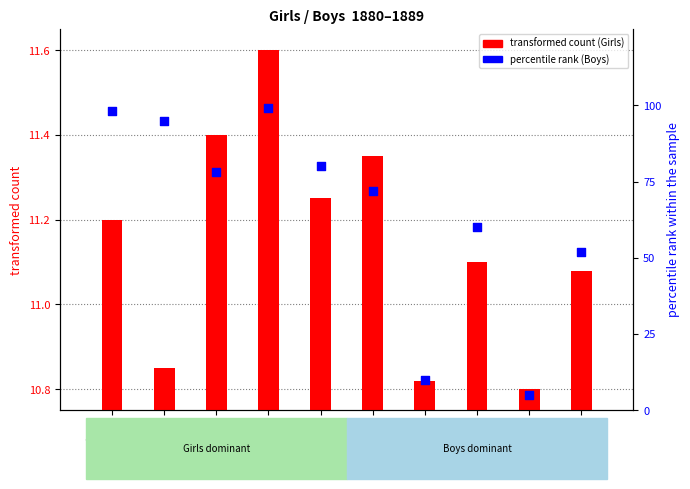

Which series reaches the minimum Y coordinate?

Boys percentile rank